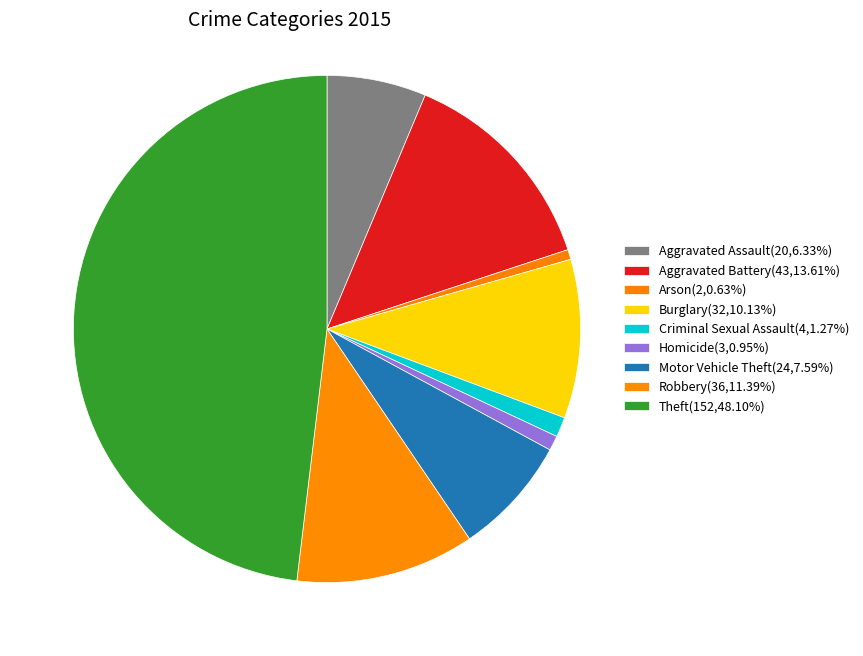

What is the change in value from Aggravated Battery to Motor Vehicle Theft?

-19